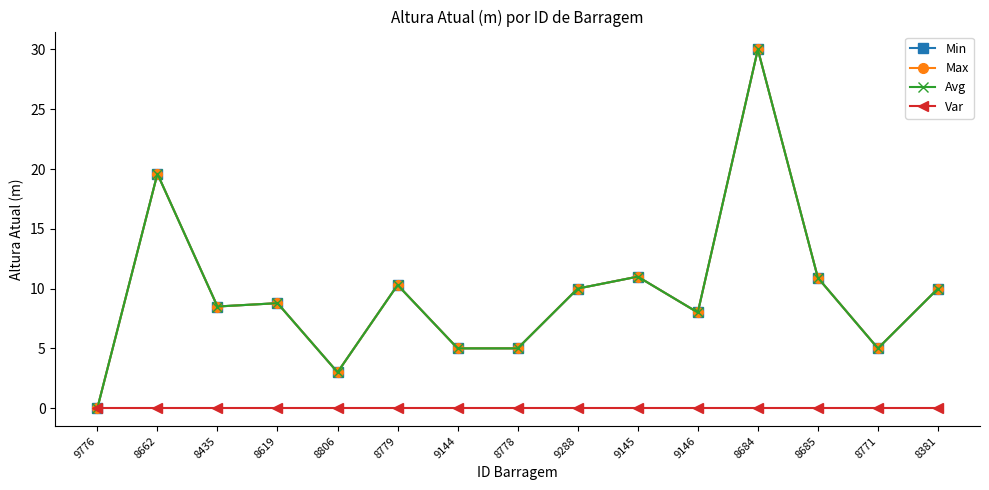

What is the approximate value of Avg at 8684?

30.0